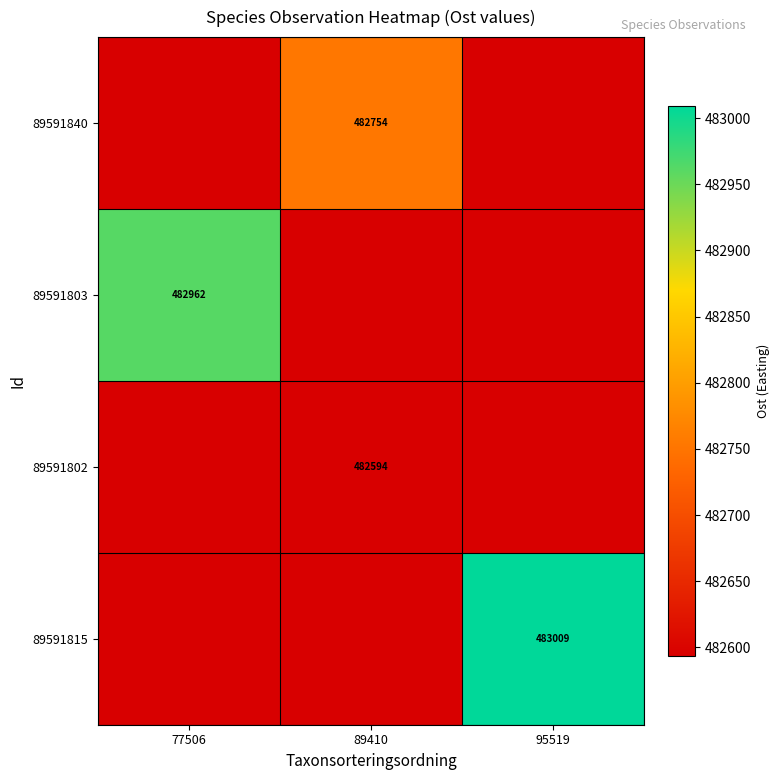

At which label does 89591815 reach its peak?

95519